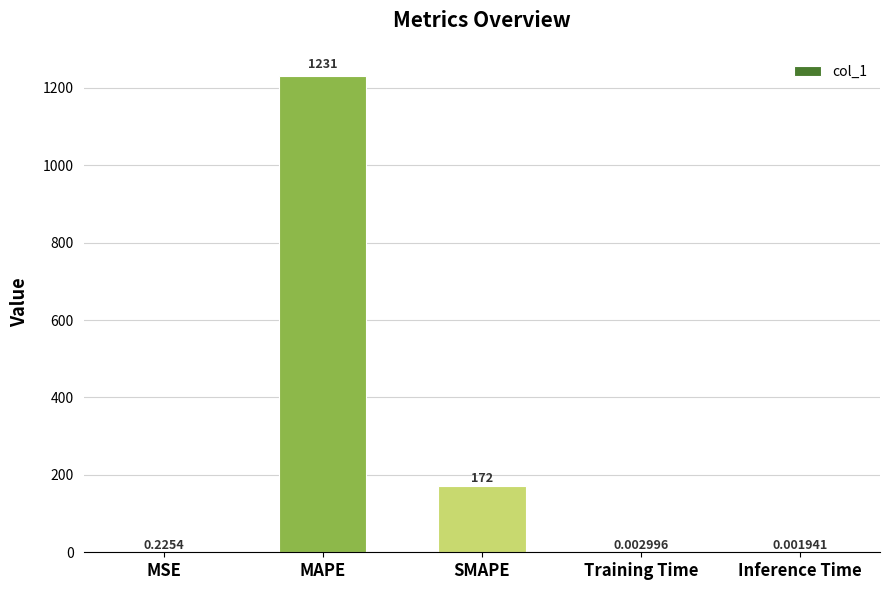

Between Inference Time and SMAPE, which is larger?

SMAPE